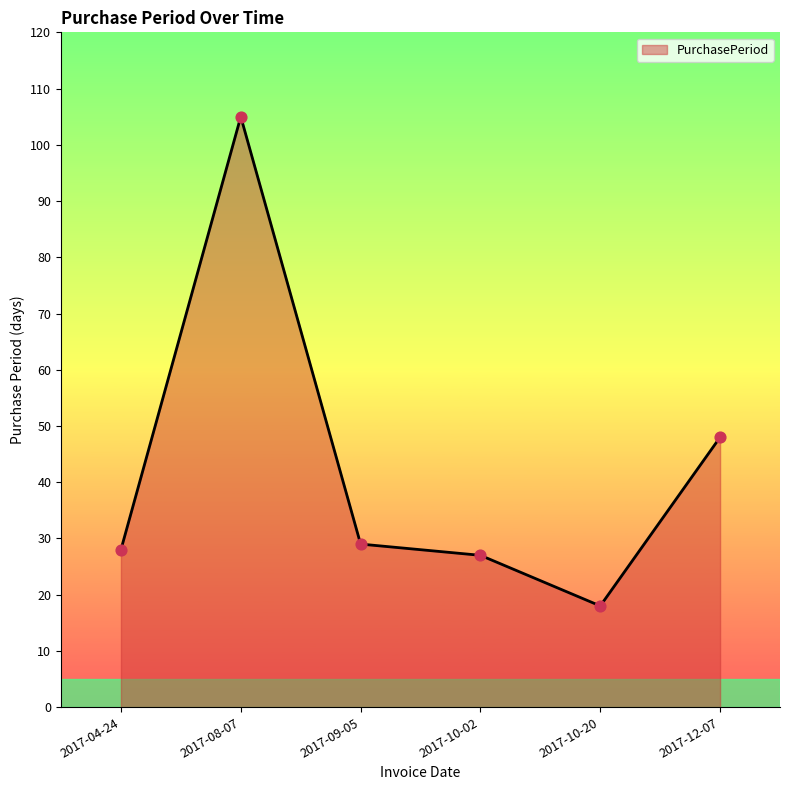

What is the ratio of the value at 2017-09-05 to the value at 2017-10-20?

1.6